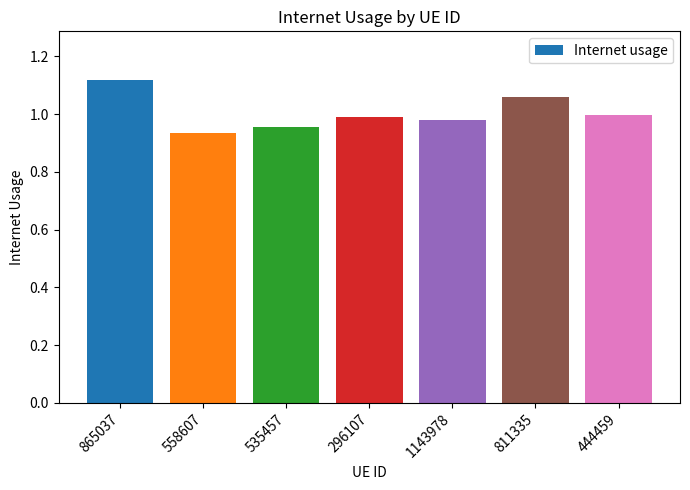

What is the sum of all values?

7.0